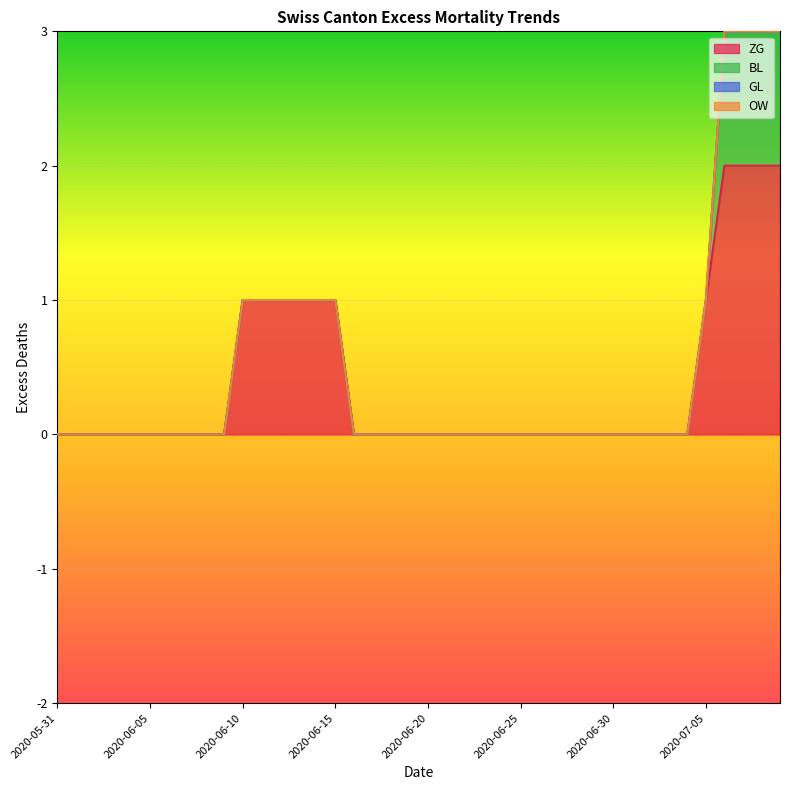

Which category has the lowest value across all series?

2020-05-31